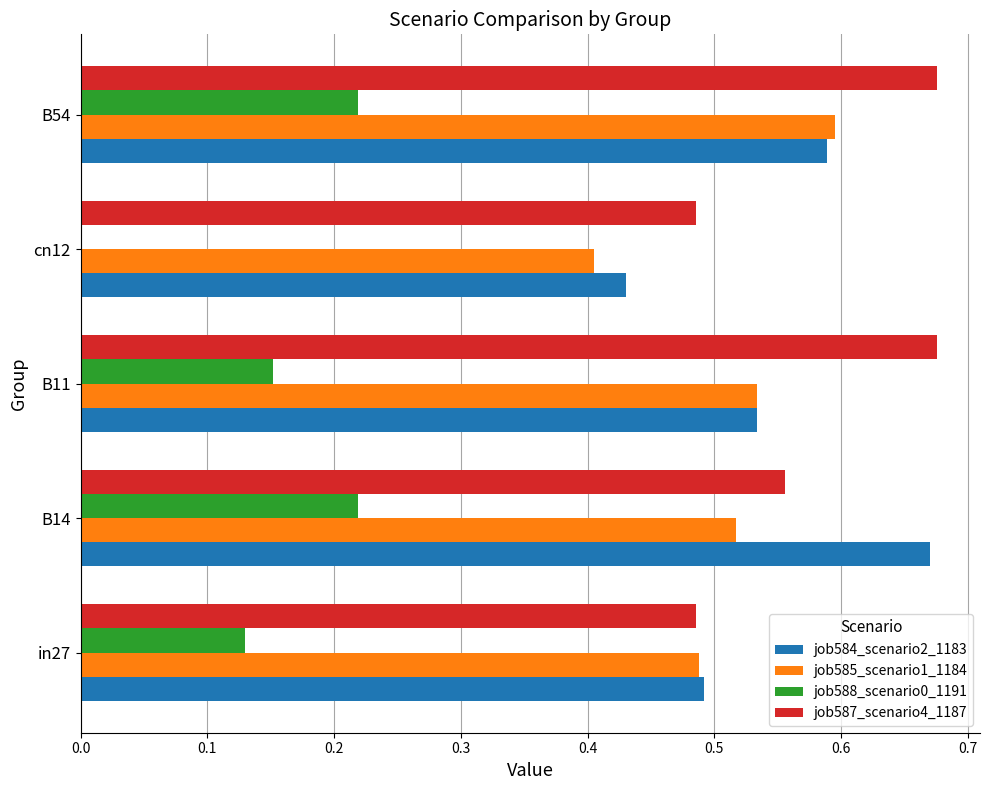

What is the sum of all job584_scenario2_1183 values?

2.7